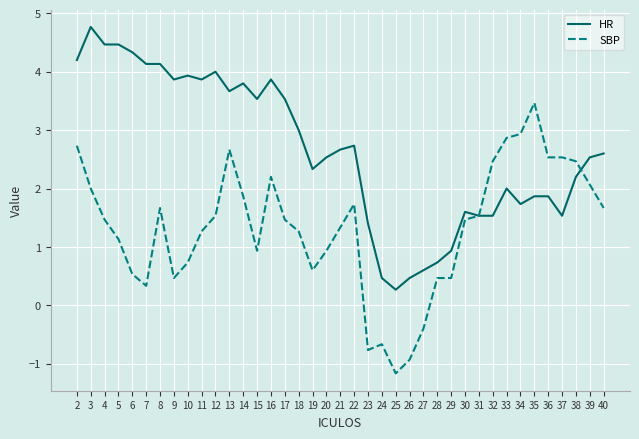

True or false: HR and SBP intersect in this chart.

True